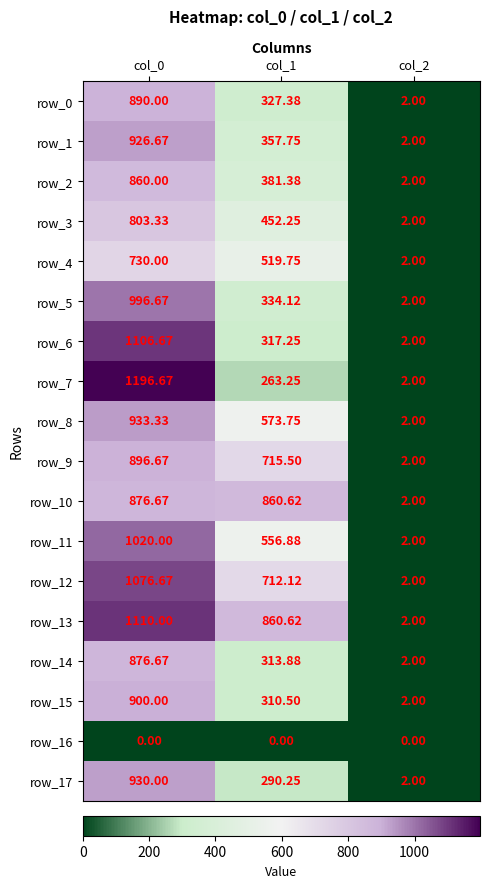

What is the difference between the maximum and minimum values in the row_17 series?

928.0